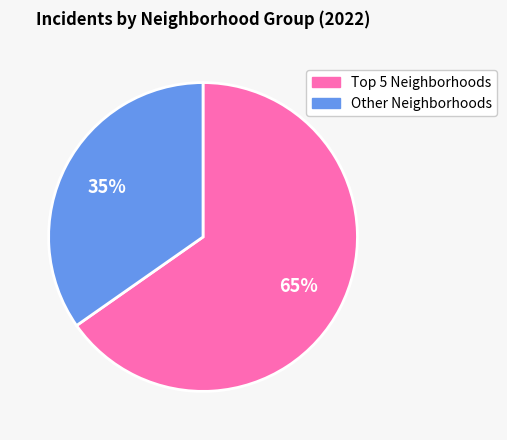

Is there any slice that represents more than half of the pie?

Yes